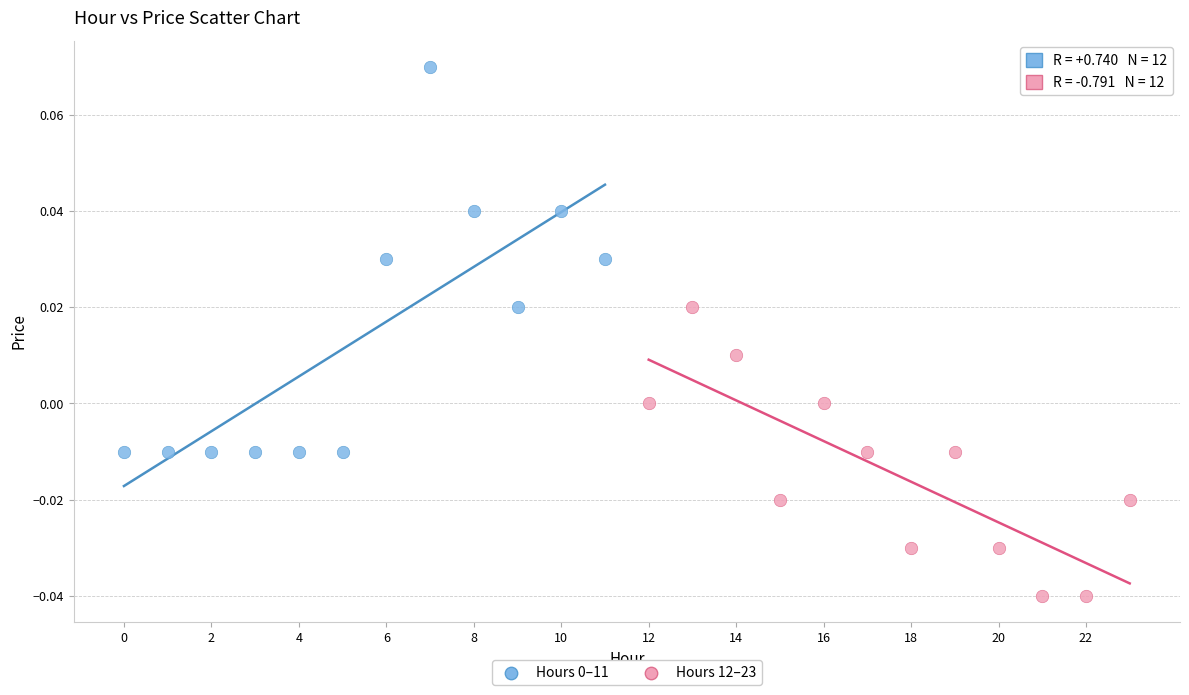

Which series contains the lowest Y value?

Hours 12–23